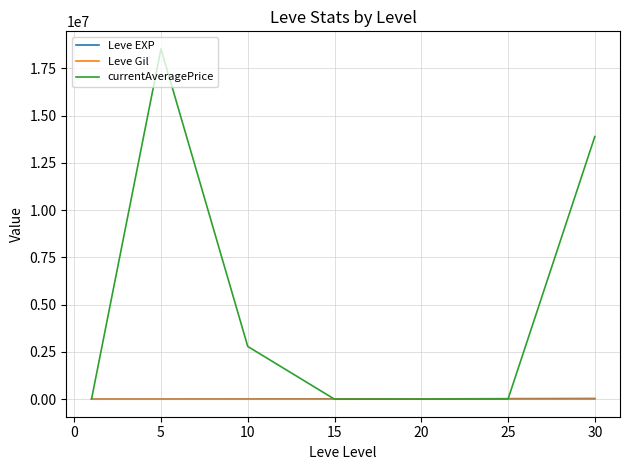

What is the highest value of the currentAveragePrice series?

18527255.4